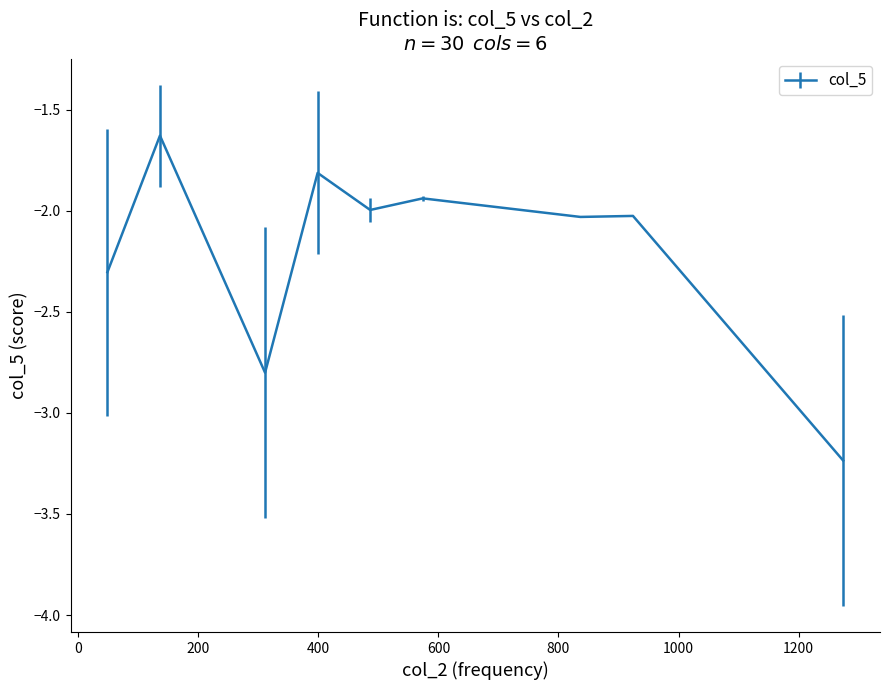

Does the chart have visible grid lines?

No